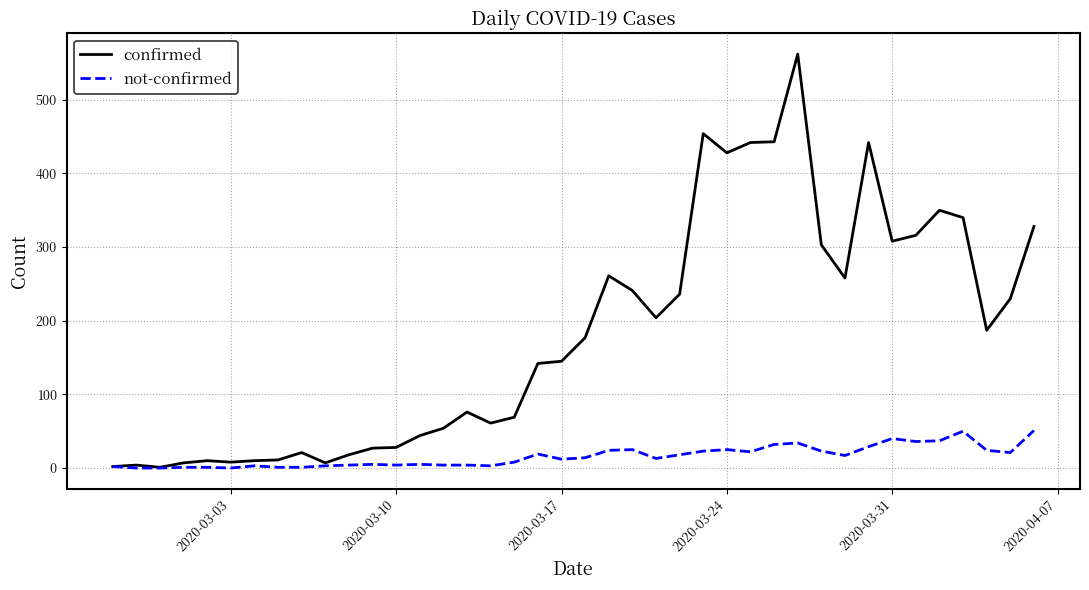

Which series has the largest range (max minus min)?

confirmed